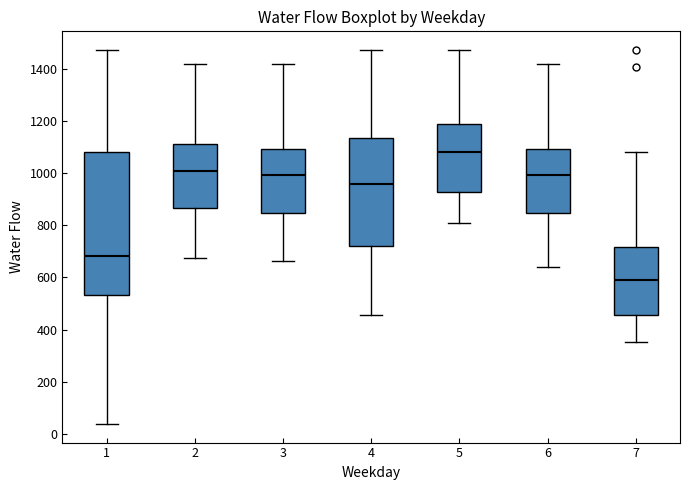

Which box has the highest median line?

5